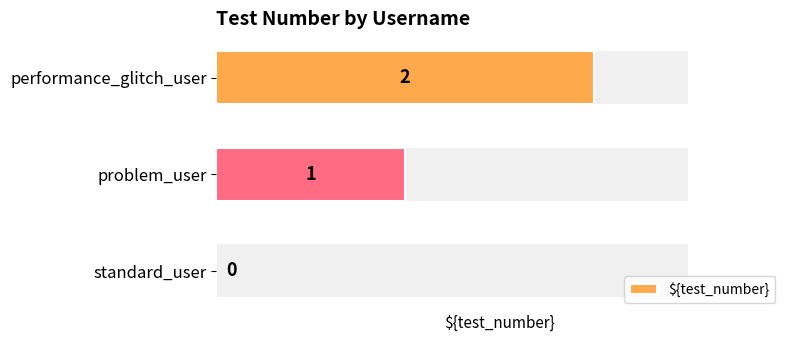

Where is the data nearest to the value 1?

problem_user